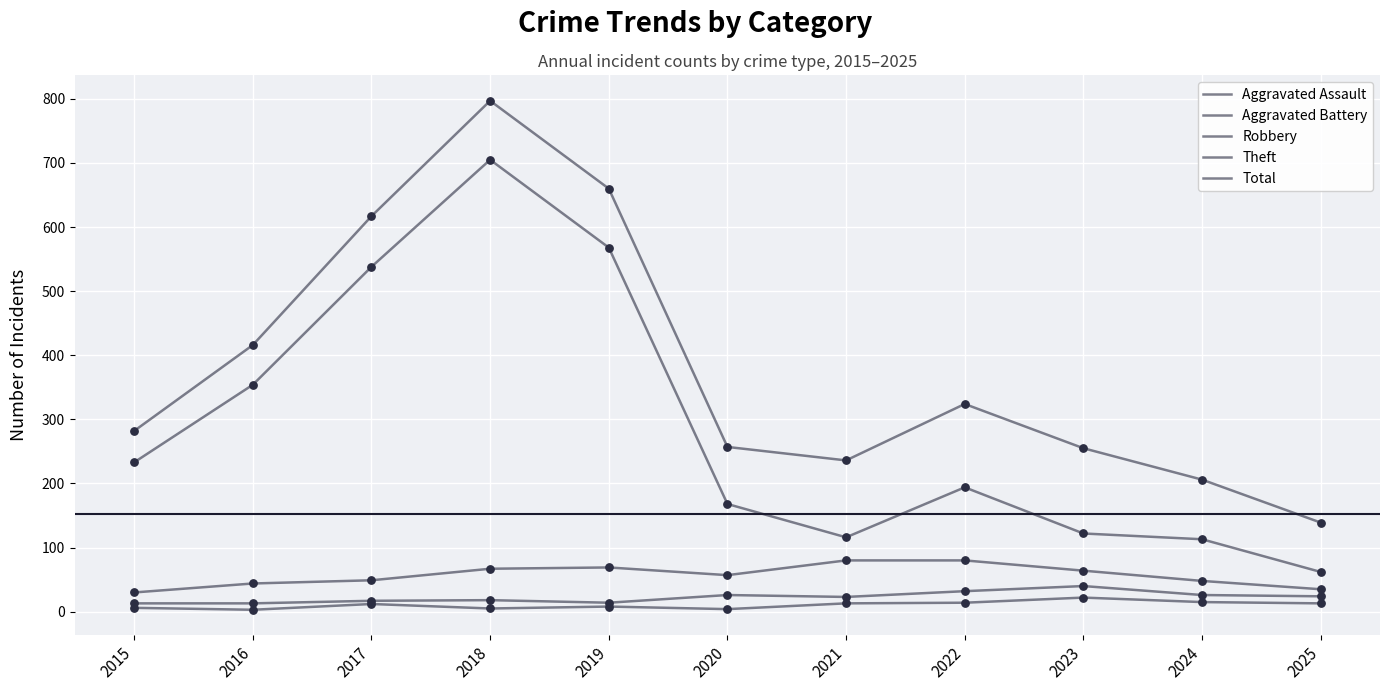

At how many categories does at least one series exceed 579?

3